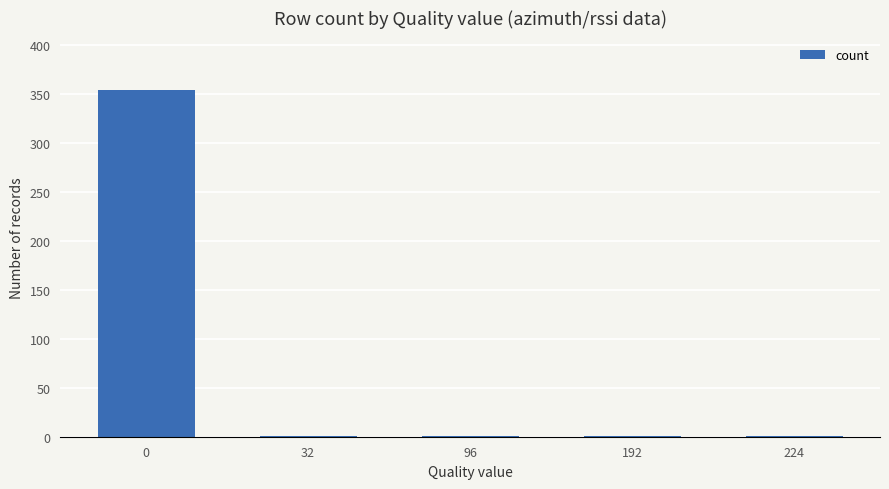

Reading left to right, list all the values displayed in this chart.

0=354	32=1	96=1	192=1	224=1